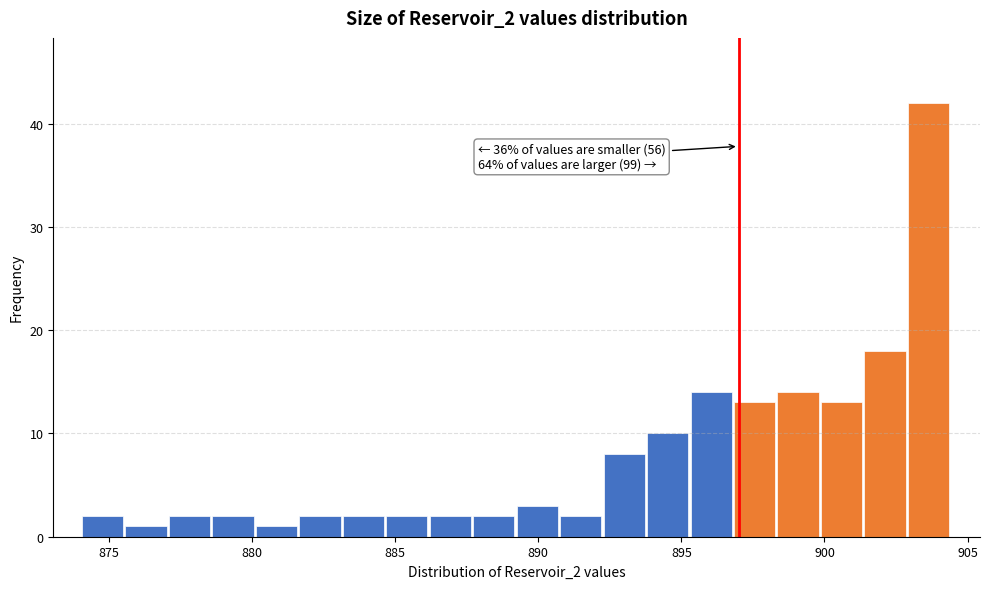

Around what value on the x-axis is the tallest bar? Give the approximate position of its centre, as read against the axis.

903.5